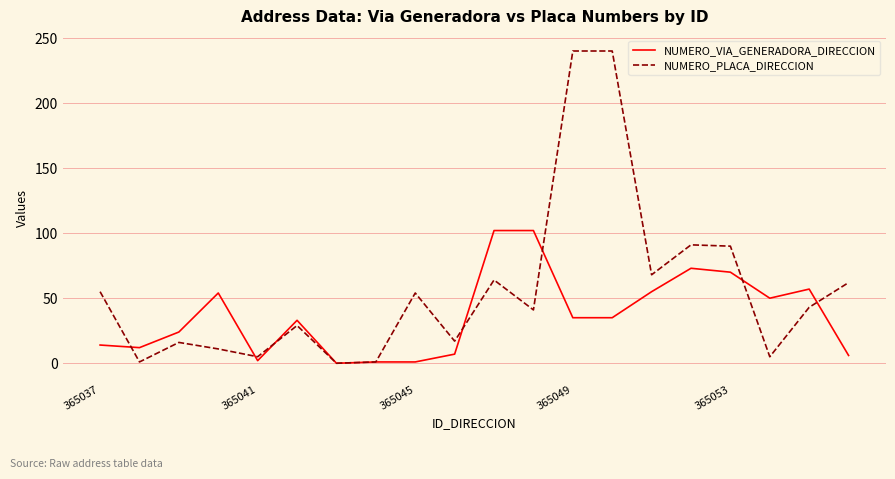

What are all the series names shown in the legend?

NUMERO_VIA_GENERADORA_DIRECCION, NUMERO_PLACA_DIRECCION